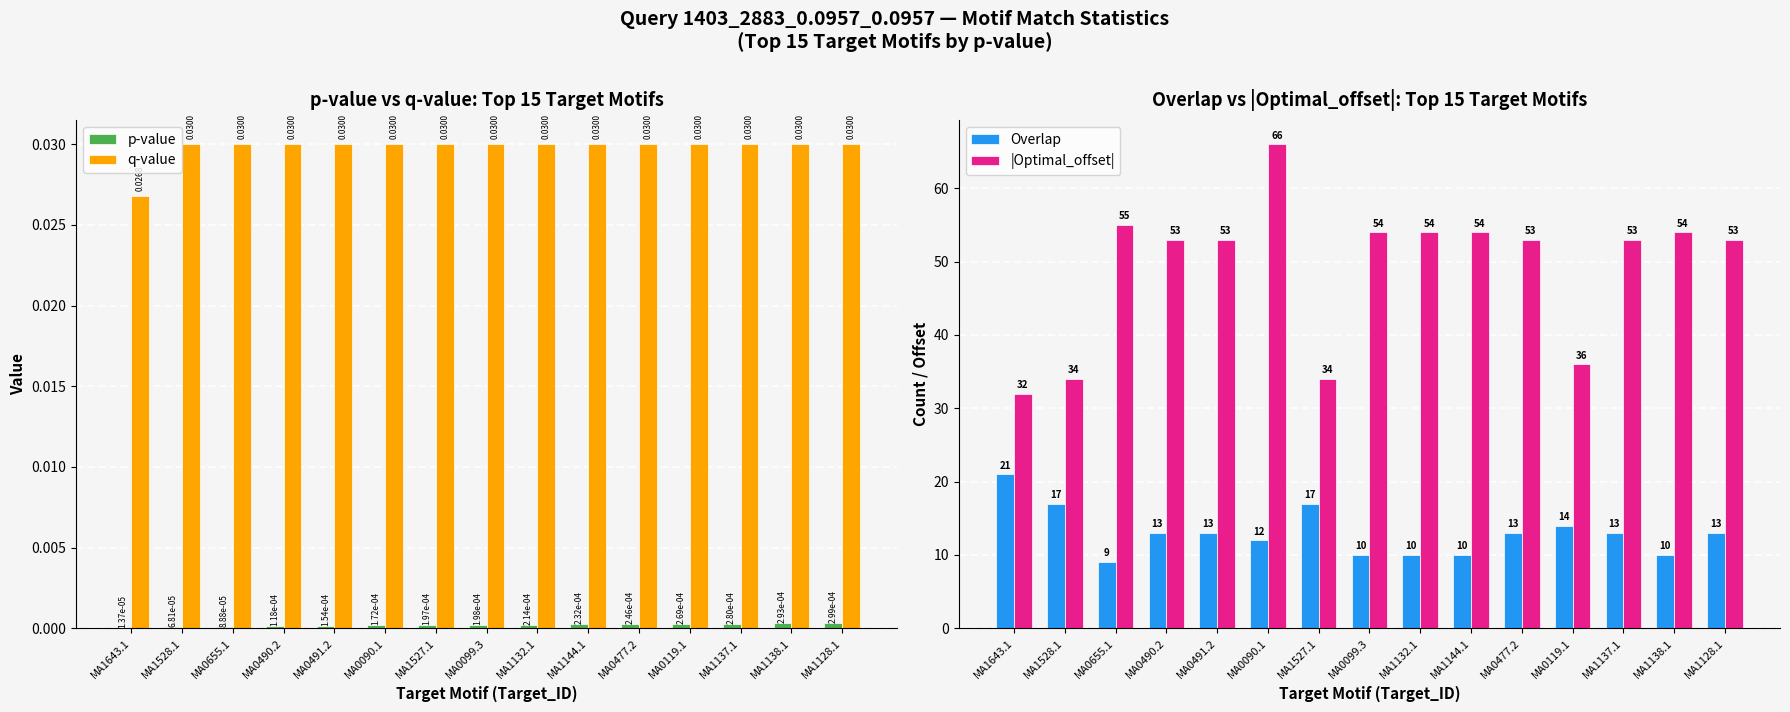

What is the sum of the Overlap values at MA0491.2 and MA0477.2?

26